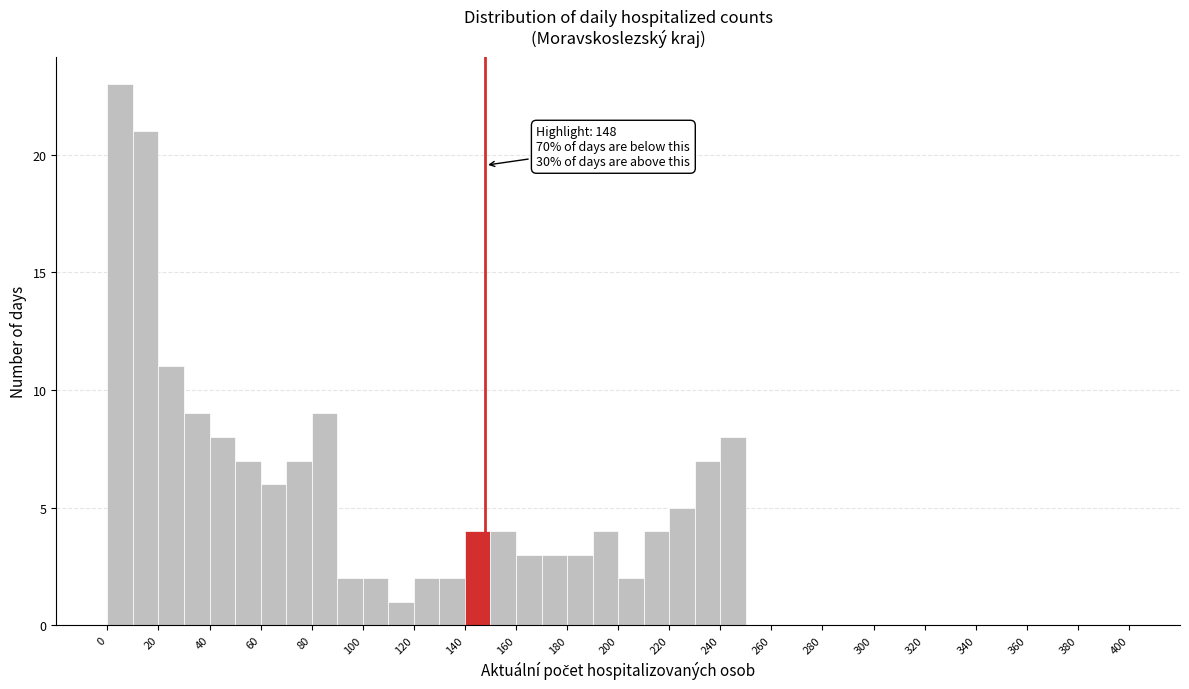

Over which range of the x-axis is the bar tallest?

0 to 10